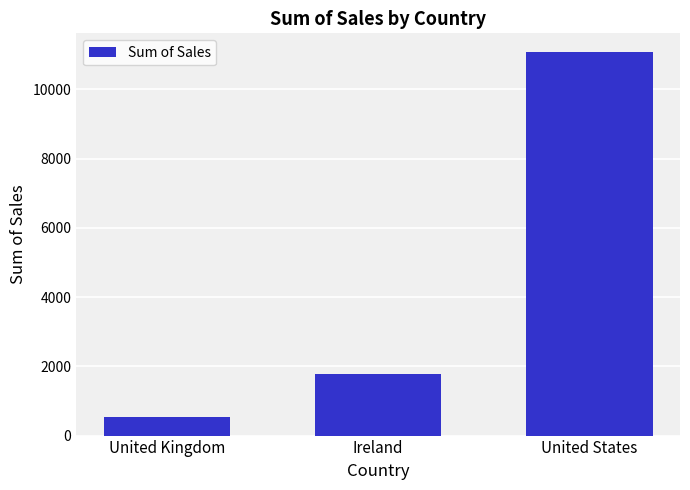

The value at United States is 11061.7. True or false?

True